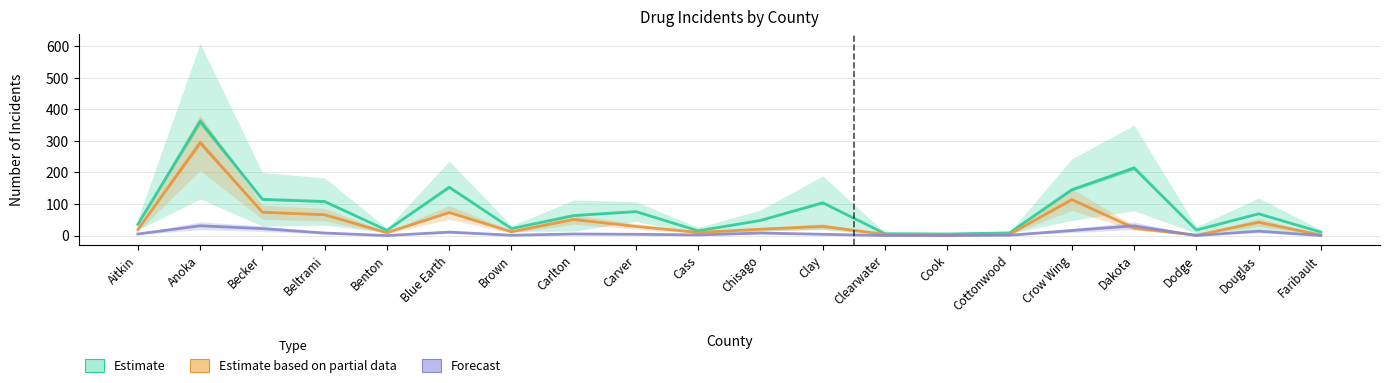

In Estimate based on partial data, how many points are higher than both neighbors (excluding endpoints)?

6